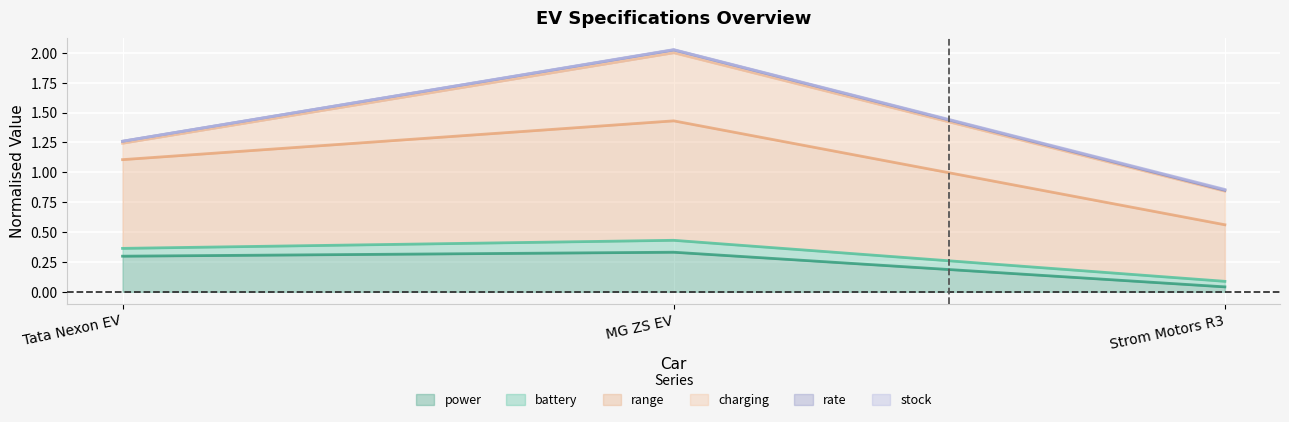

What is the difference between the maximum and minimum values in the range series?

0.9